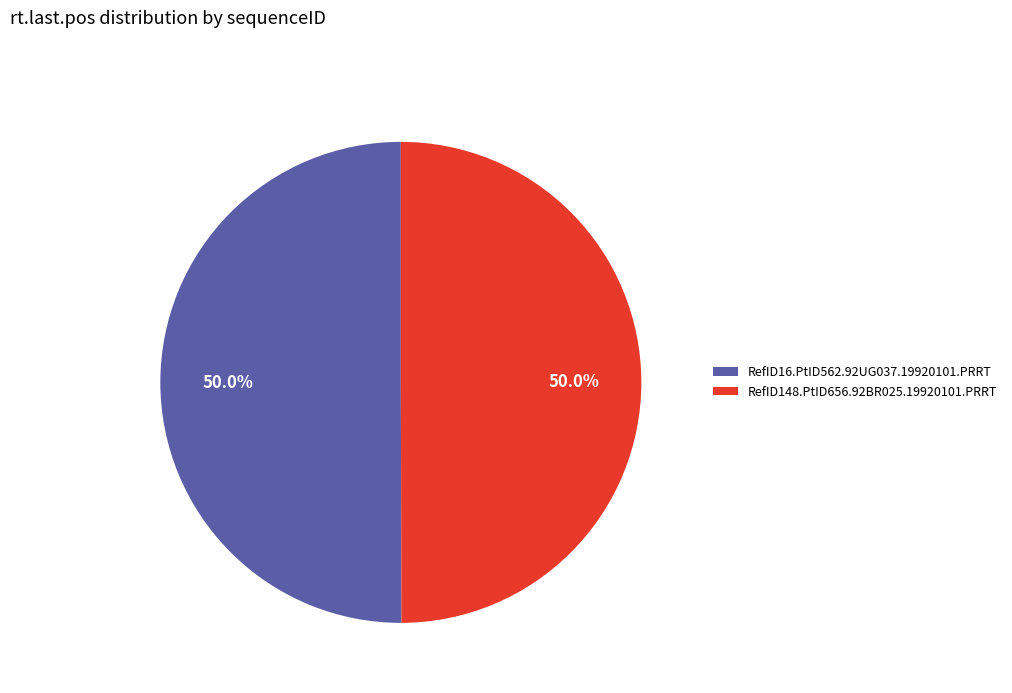

What portion of the pie excludes RefID16.PtID562.92UG037.19920101.PRRT?

50.0%